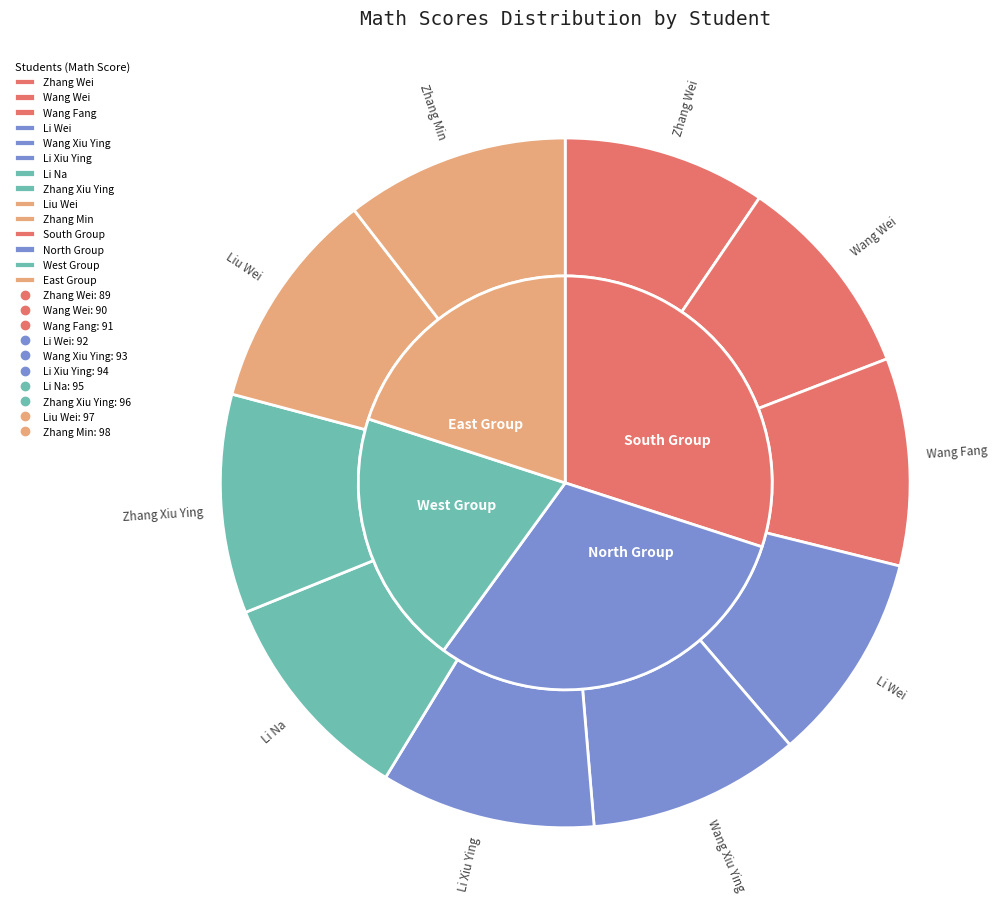

How many segments does this pie chart have?

10